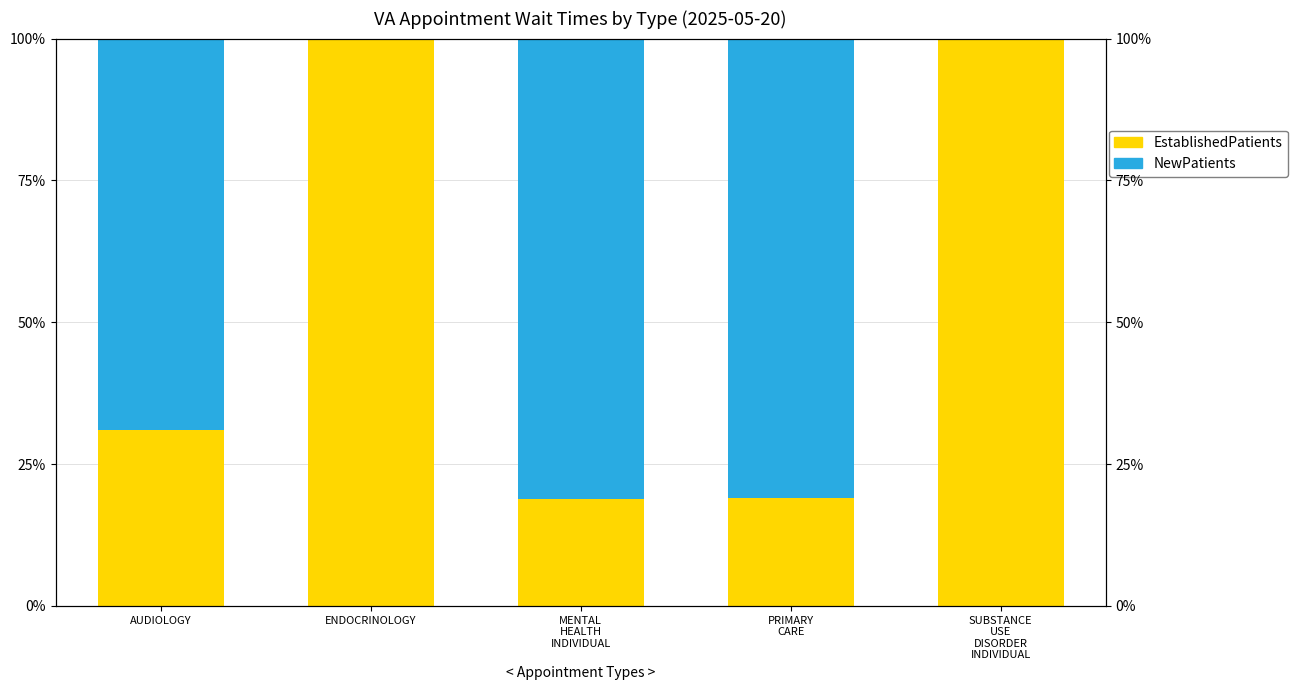

What are all the series names shown in the legend?

EstablishedPatients, NewPatients